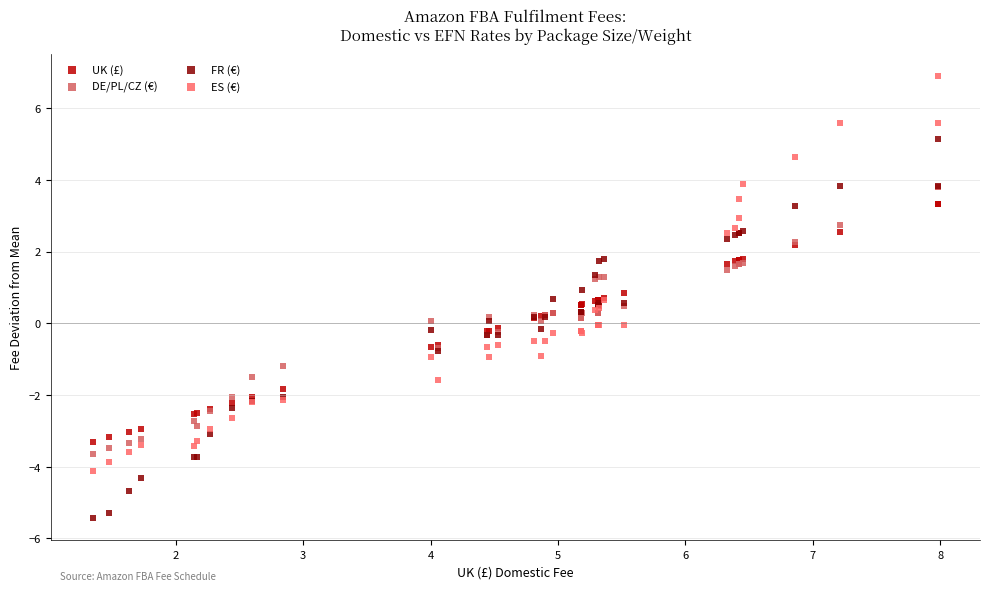

What are all the series names shown in the legend?

UK (£), DE/PL/CZ (€), FR (€), ES (€)